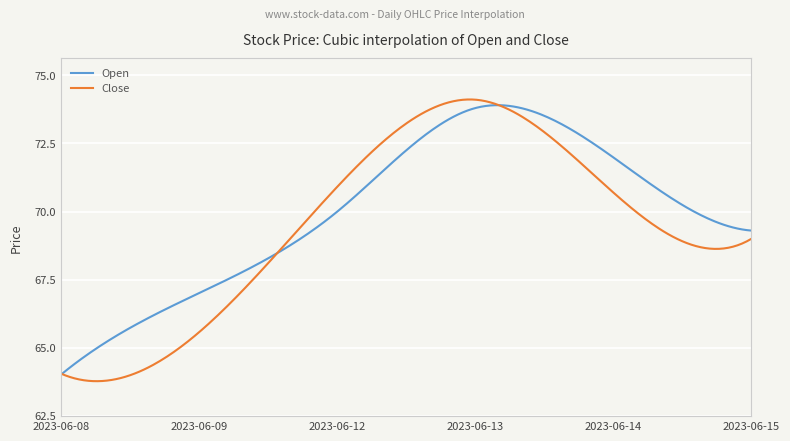

What are all the series names shown in the legend?

Open, Close